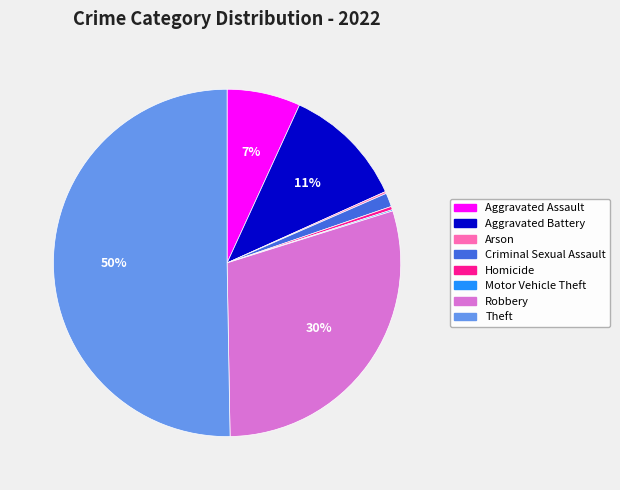

Which slice is the largest?

Theft